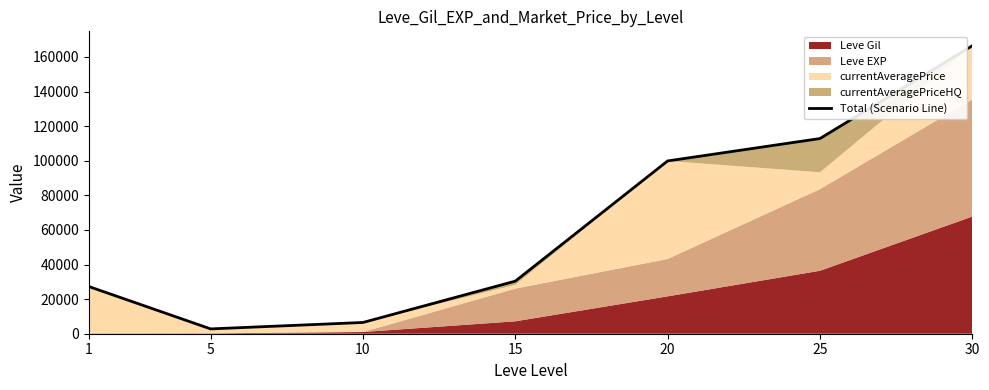

Reading left to right, what are all the values shown in this chart?

1=27289	5=2785	10=6498	15=30397	20=99866	25=112813	30=166460